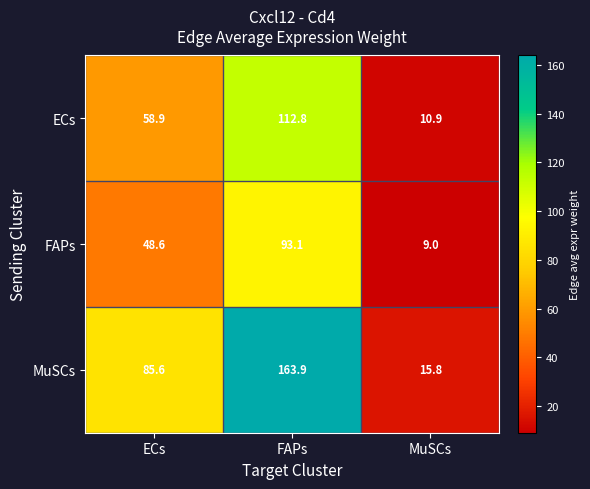

At MuSCs, list the series in order from largest to smallest.

MuSCs, ECs, FAPs